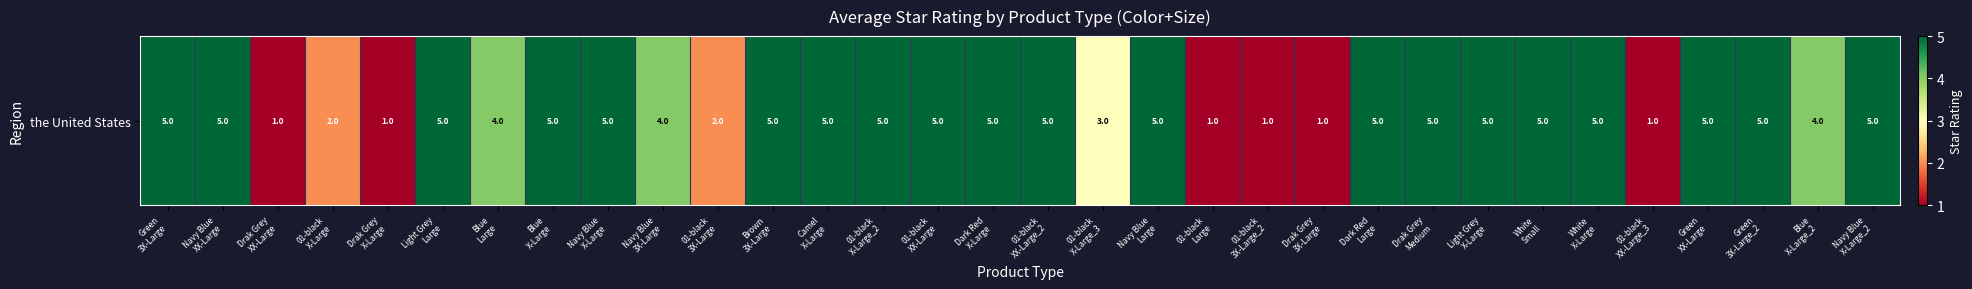

At which label is the value closest to 3?

01-black
X-Large_3